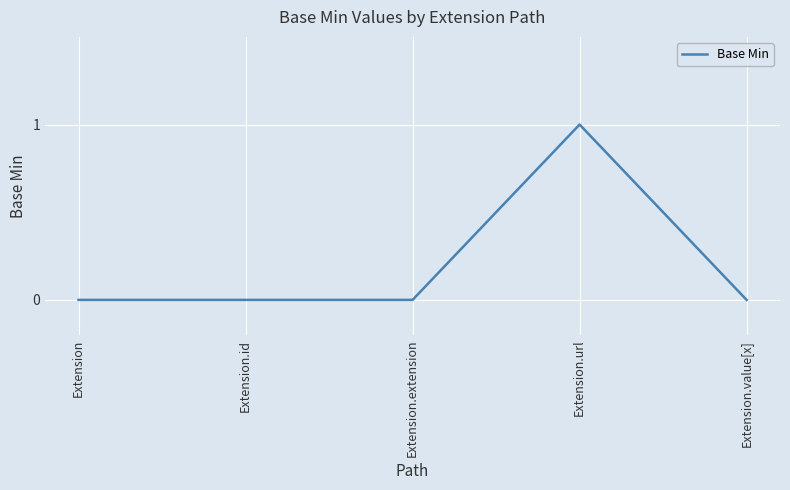

Count the values in the range 0 to 1.

5